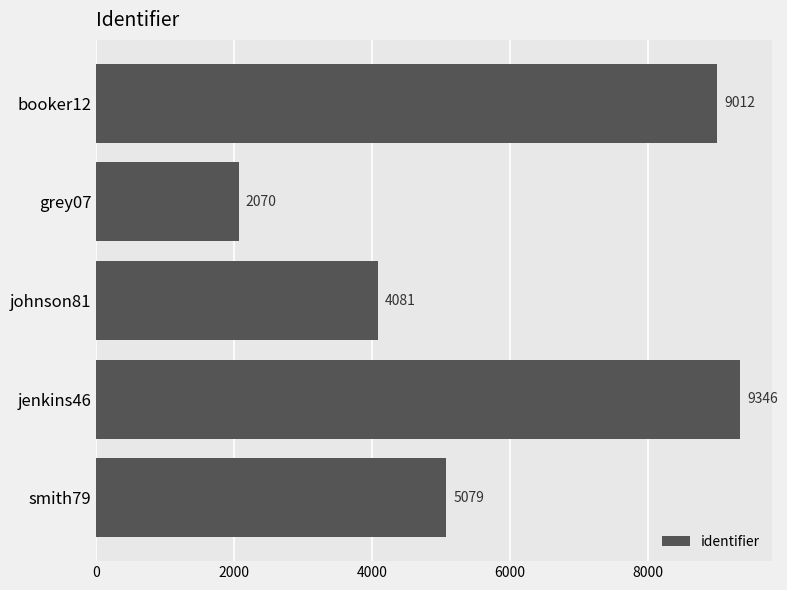

Reading bottom to top, extract all data points from this chart.

smith79=5079	jenkins46=9346	johnson81=4081	grey07=2070	booker12=9012